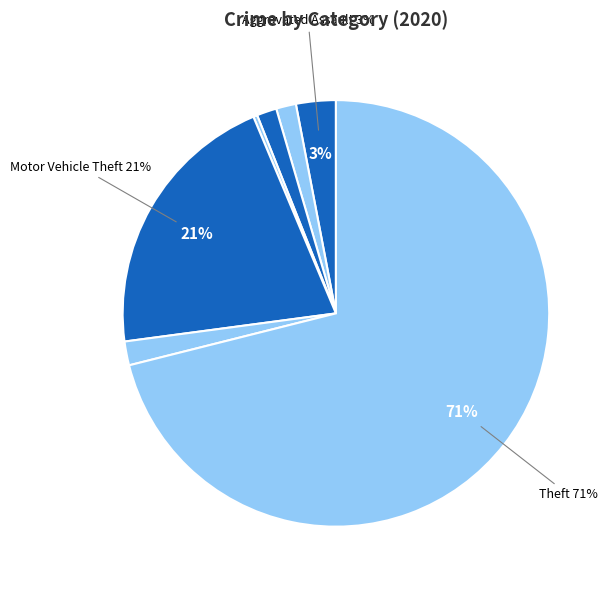

How many slices are in this pie chart?

7